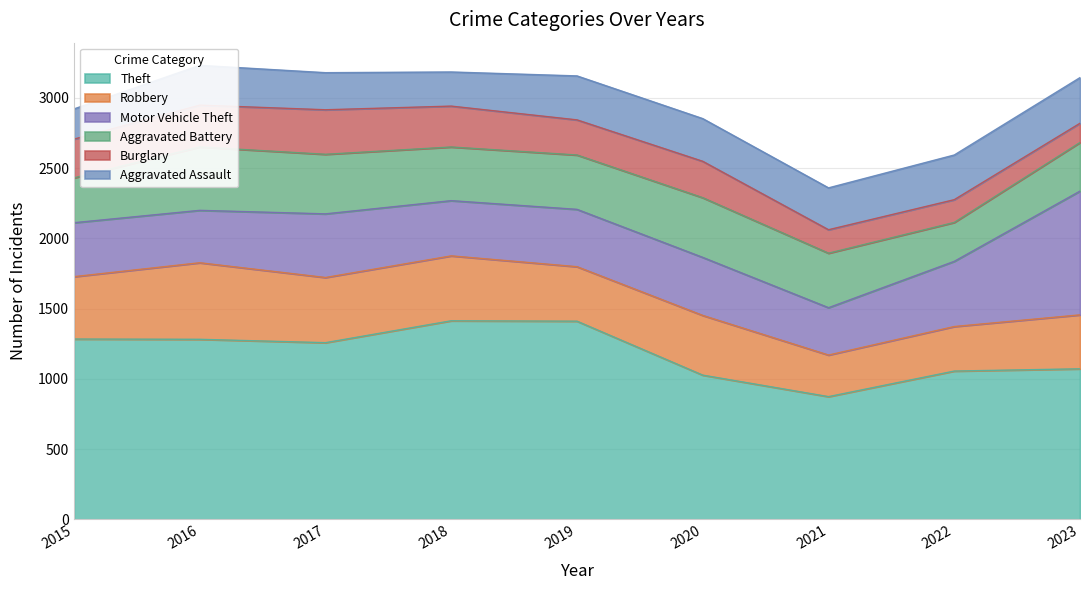

Between 2016 and 2018, which series saw the biggest shift?

Theft